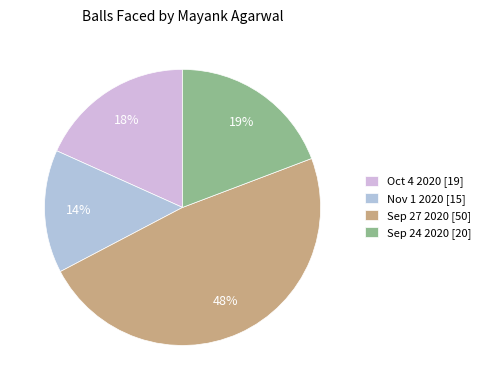

Does any single category account for the majority?

No